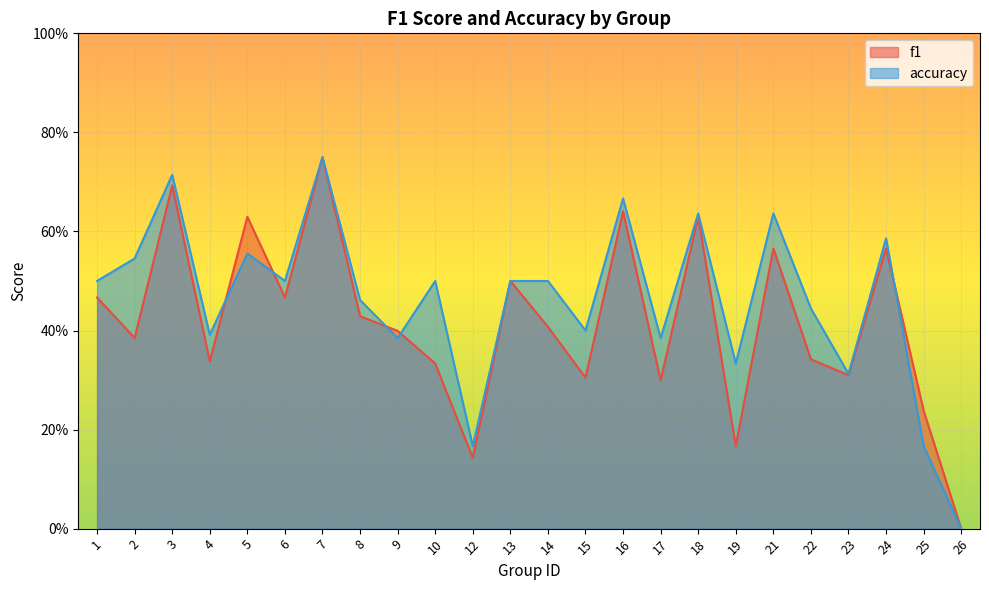

What is the difference between the second highest and second lowest values in the accuracy series?

0.5